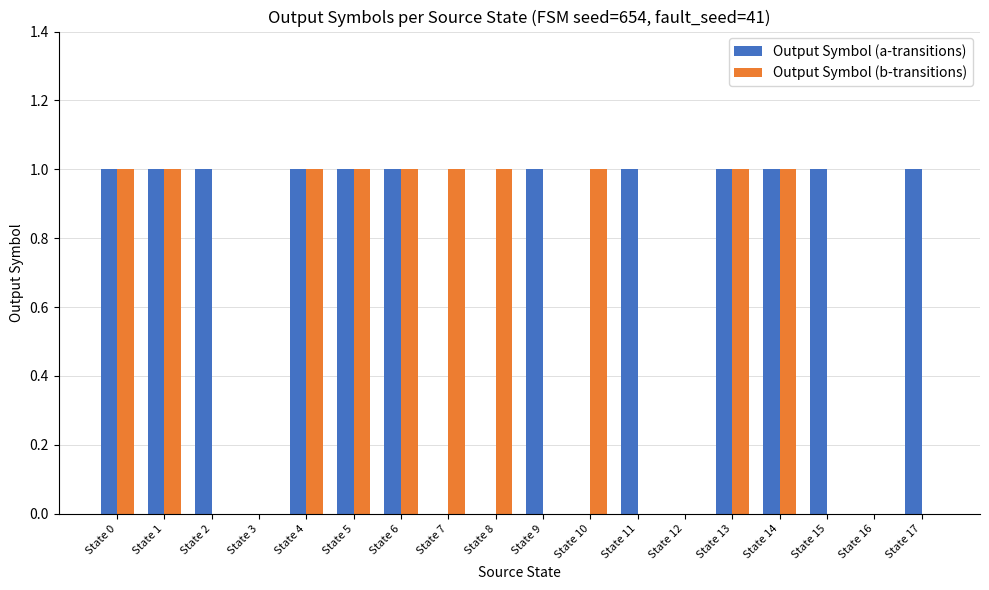

Is the value of Output Symbol (b-transitions) at State 3 greater than the value of Output Symbol (a-transitions) at State 14?

No